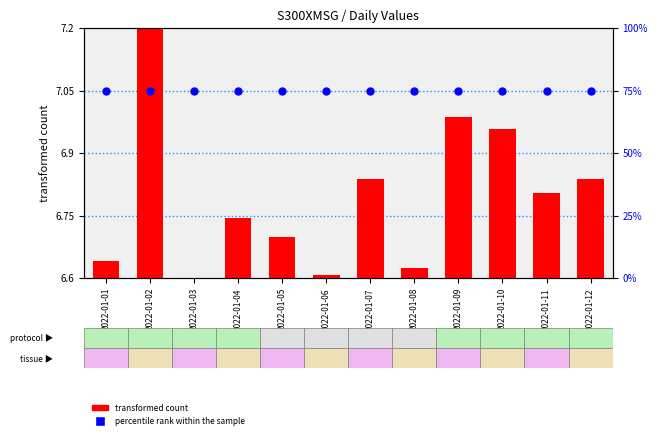

Which series has the largest total across all categories?

percentile rank within the sample